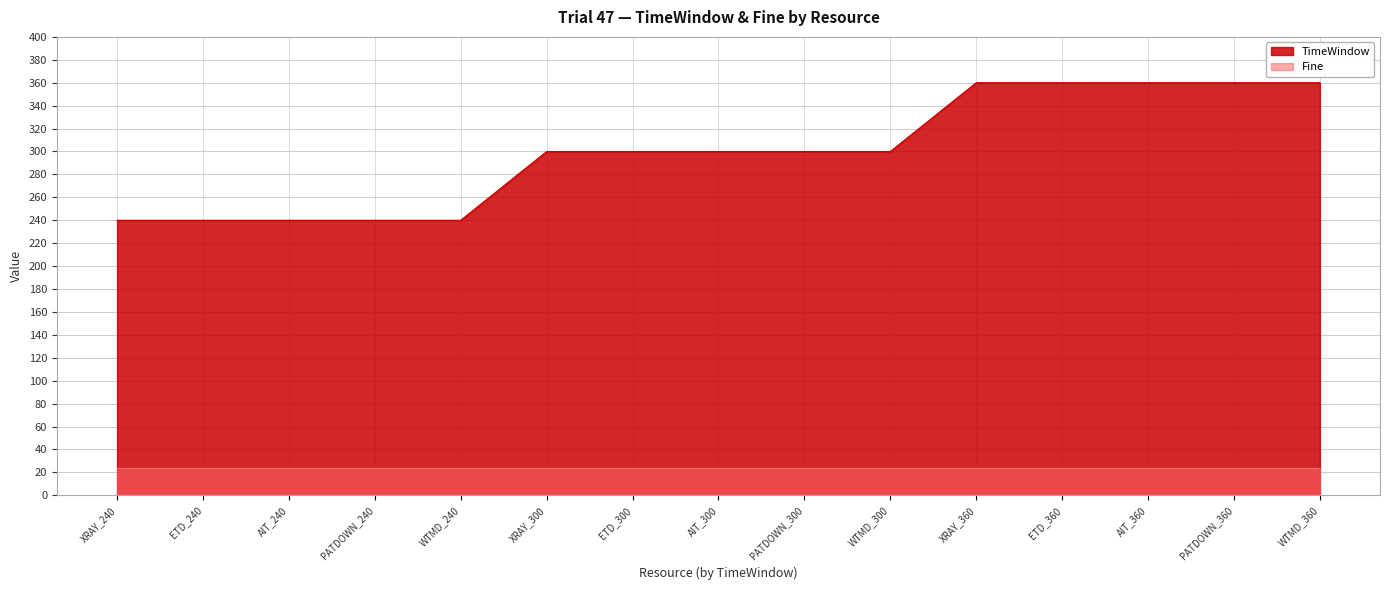

True or false: Fine has a value of 9.7 at AIT_300.

False